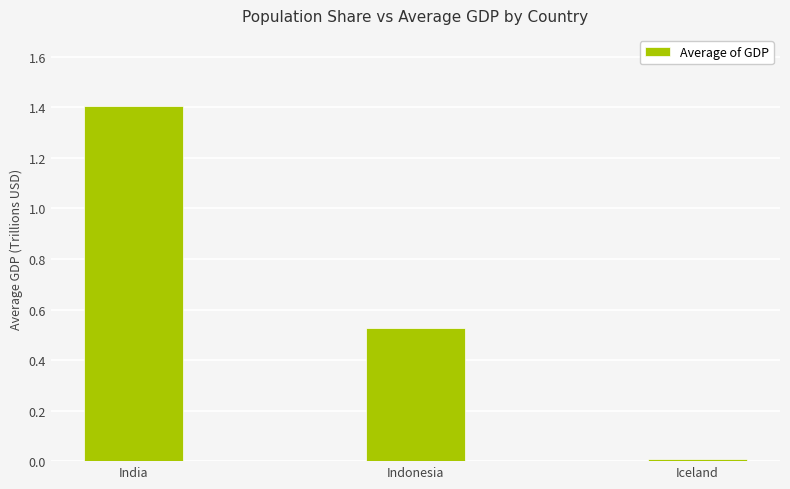

The value at India is 0.6. True or false?

False